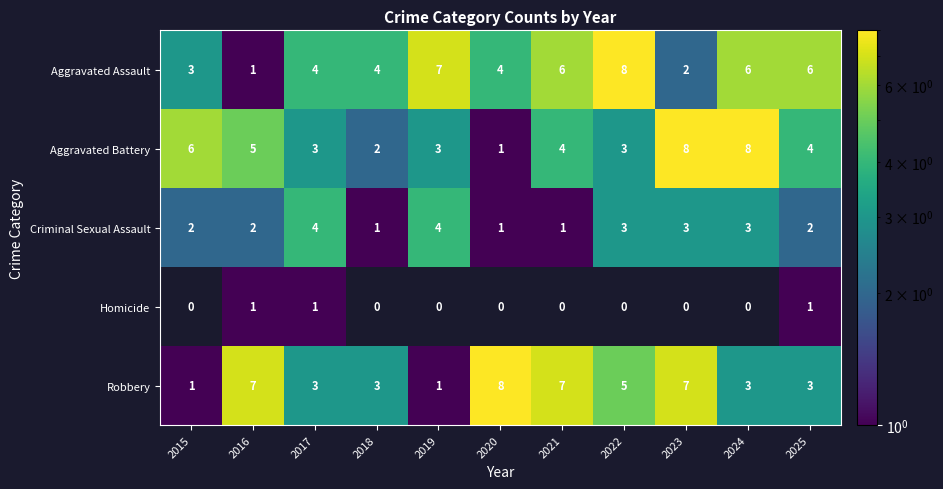

Is it true that Aggravated Assault equals 4.0 at 2020?

True